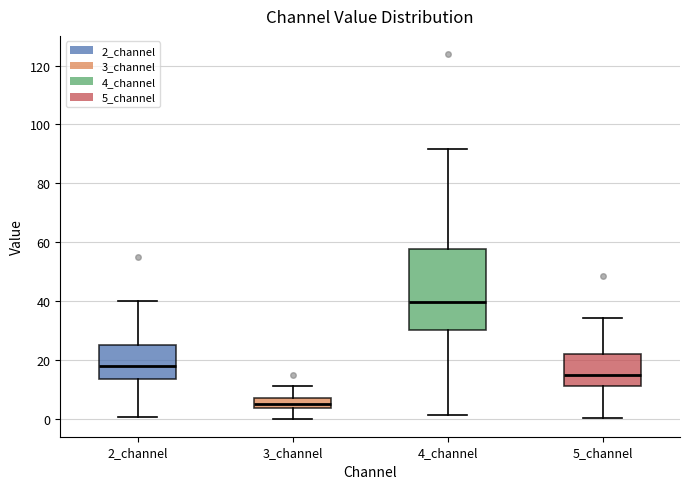

Where is the lower edge of the box for 3_channel on the y-axis? The values are not printed on the chart, so give them approximately, as read against the axis.

4